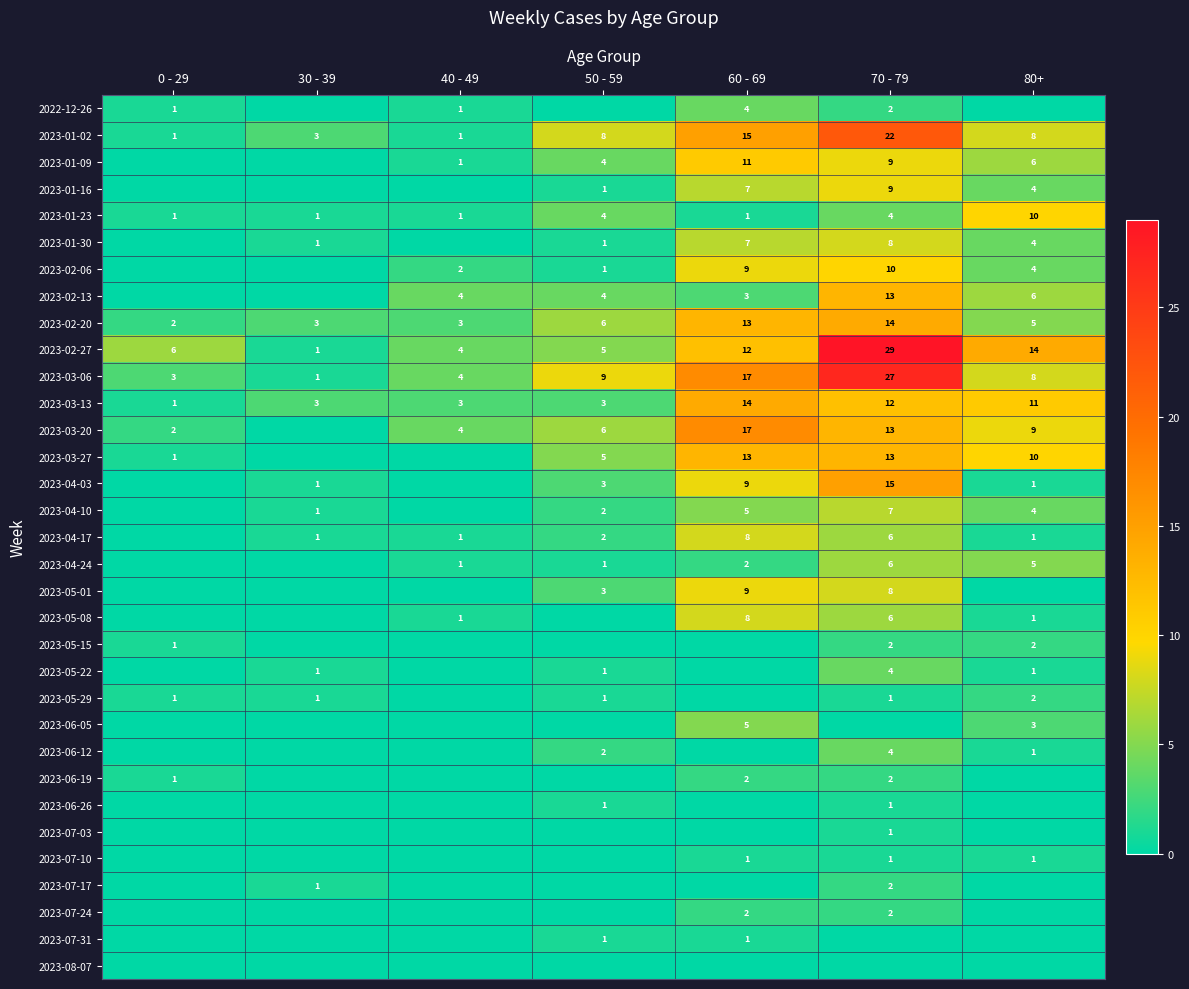

What is the difference between the 2023-01-02 values at 30 - 39 and 80+?

5